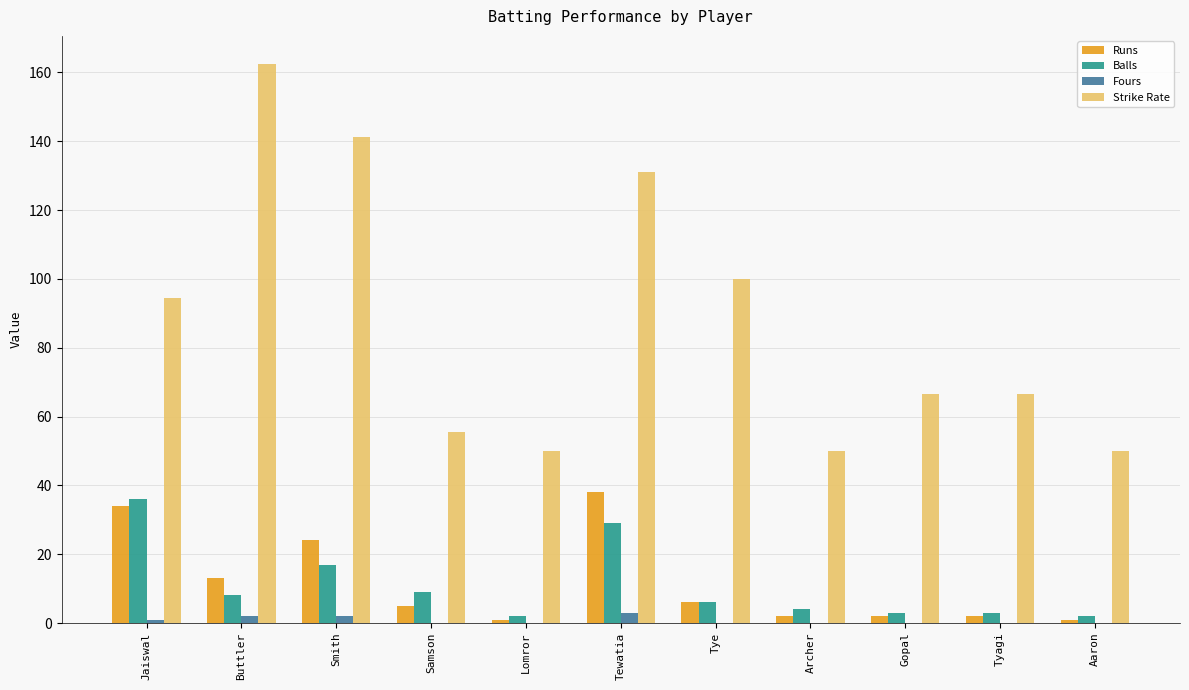

Read the Balls value at Samson.

9.0